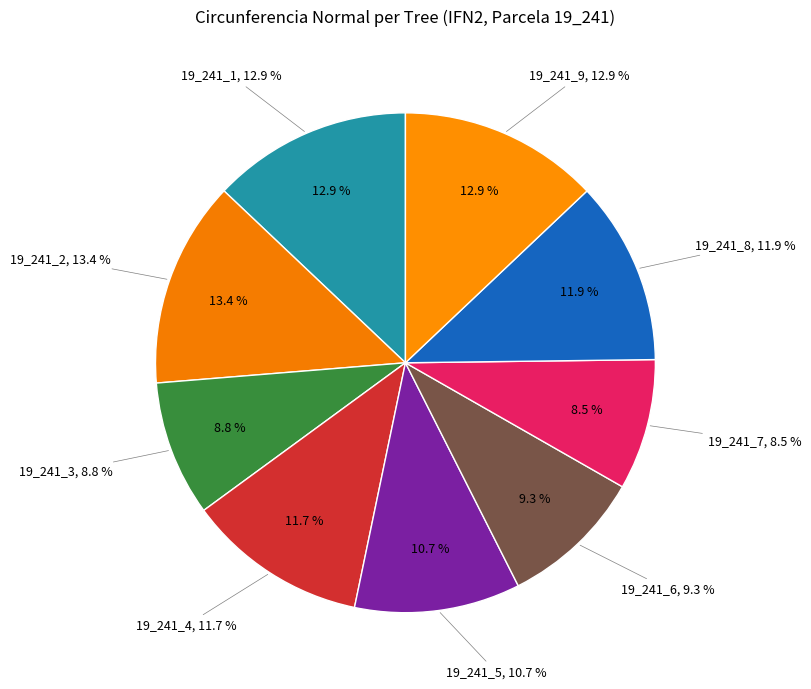

To the nearest percent, what portion does 19_241_7 represent?

8%